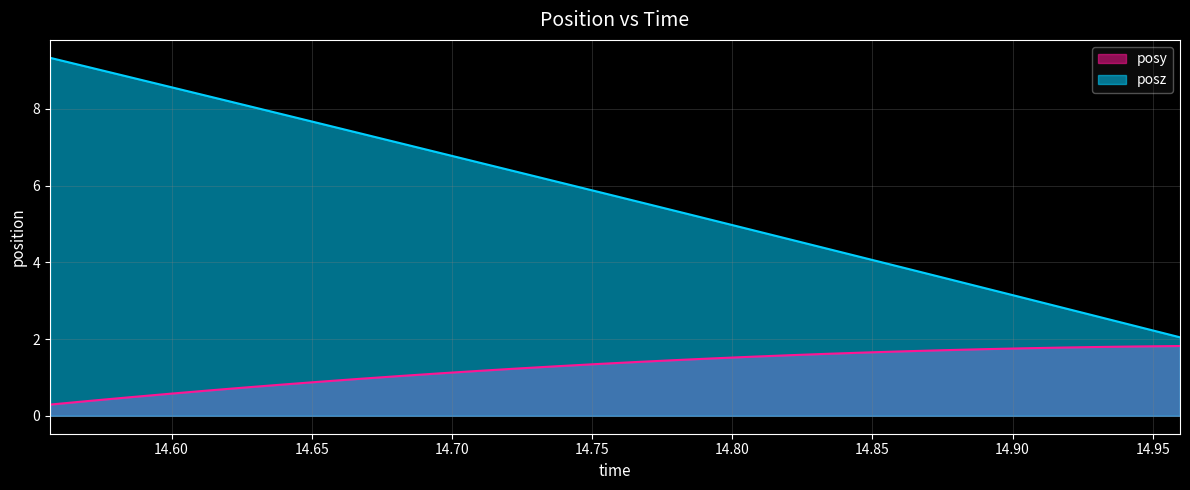

Reading left to right, list all the values displayed in this chart.

posy: 14.55664=0.3	14.5708=0.4	14.58447=0.5	14.59839=0.6	14.6123=0.7	14.62598=0.7	14.64014=0.8	14.65405=0.9	14.66772=1.0	14.68164=1.0	14.69556=1.1	14.70947=1.2	14.72314=1.2	14.7373=1.3	14.75122=1.3	14.76514=1.4	14.77905=1.4	14.79297=1.5	14.80664=1.5	14.82056=1.6	14.83447=1.6	14.84814=1.7	14.86182=1.7	14.87598=1.7	14.88989=1.7	14.9043=1.8	14.91797=1.8	14.93164=1.8	14.94556=1.8	14.95972=1.8
posz: 14.55664=9.3	14.5708=9.1	14.58447=8.8	14.59839=8.6	14.6123=8.3	14.62598=8.1	14.64014=7.8	14.65405=7.6	14.66772=7.4	14.68164=7.1	14.69556=6.9	14.70947=6.6	14.72314=6.4	14.7373=6.1	14.75122=5.9	14.76514=5.6	14.77905=5.4	14.79297=5.1	14.80664=4.9	14.82056=4.6	14.83447=4.3	14.84814=4.1	14.86182=3.8	14.87598=3.6	14.88989=3.3	14.9043=3.1	14.91797=2.8	14.93164=2.6	14.94556=2.3	14.95972=2.0